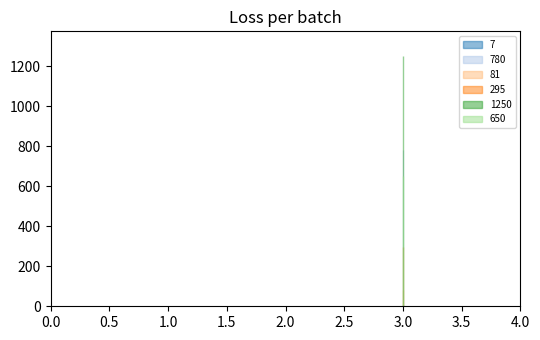

What value does the 7 series have at 2?

7